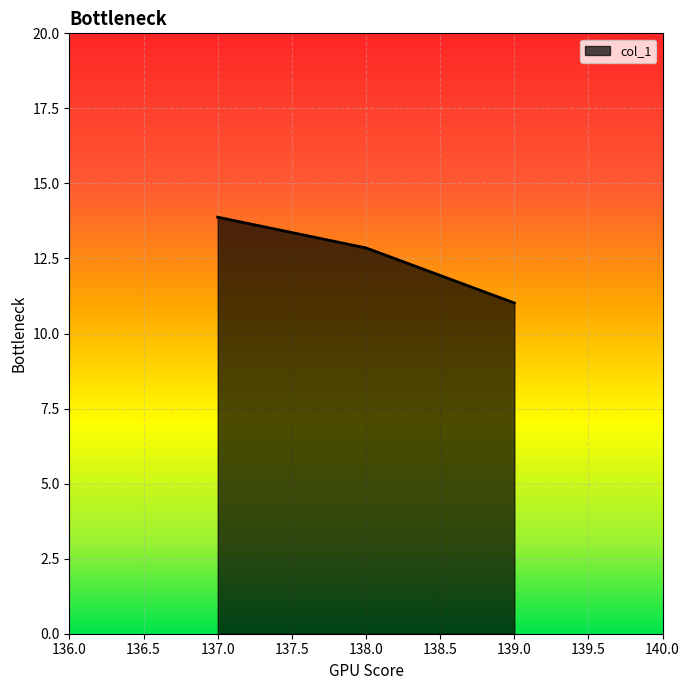

How many categories are shown in the chart?

3